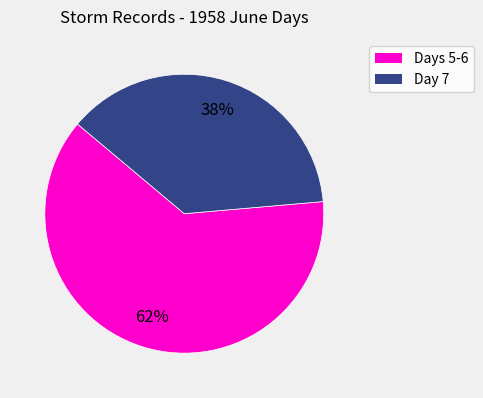

To the nearest percent, what is the average slice percentage?

50%